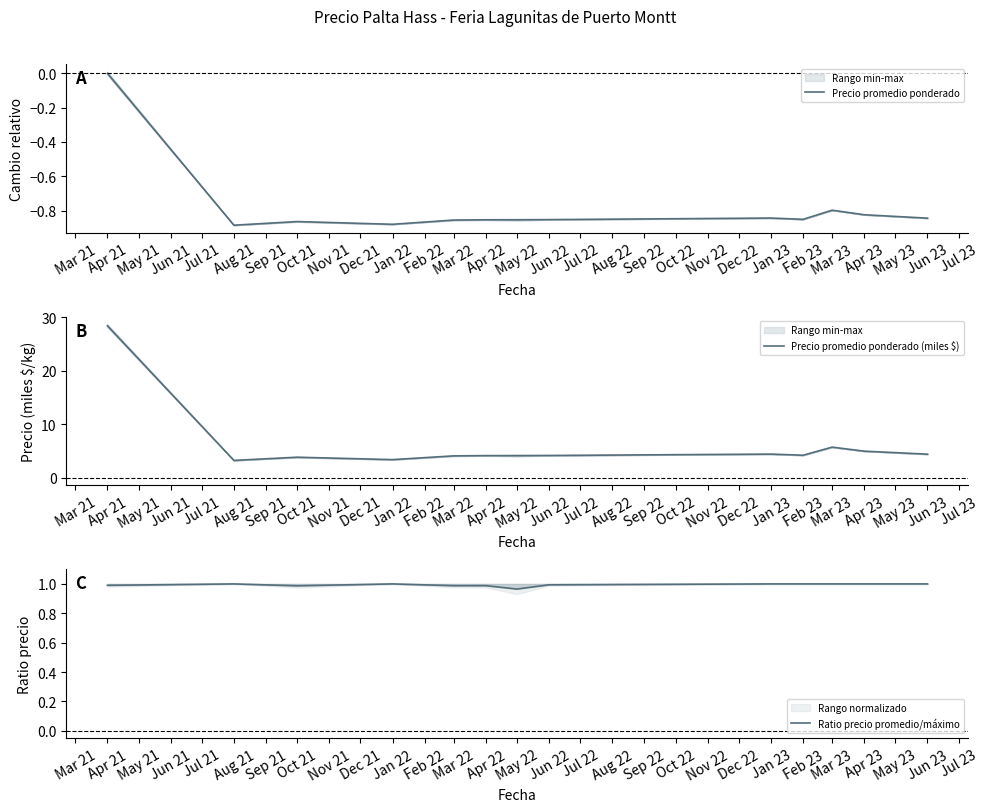

What is the maximum value for Precio promedio ponderado (miles $)?

28.4